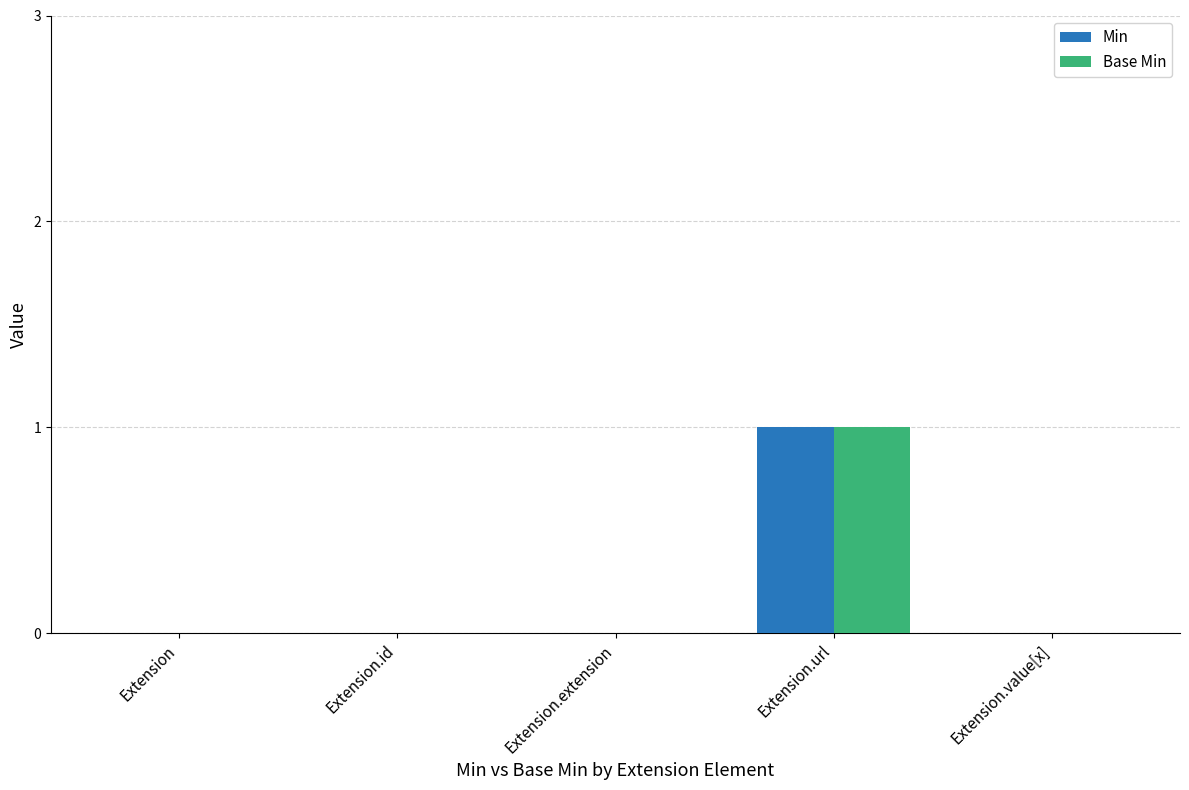

The value of Min at Extension.url is 0. True or false?

False